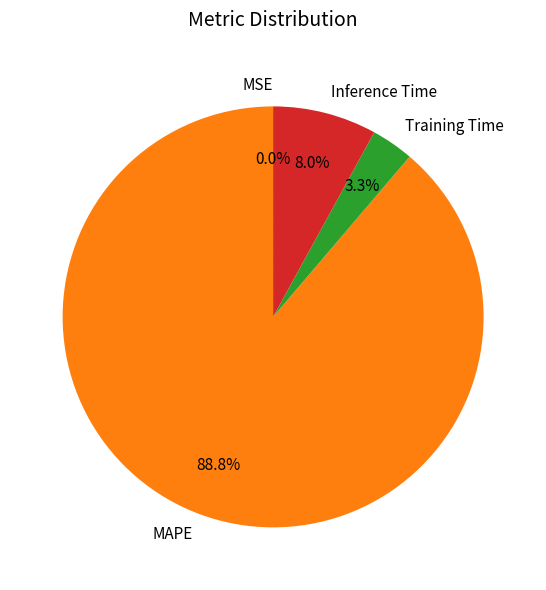

Is the sum of Training Time and MAPE greater than half?

Yes